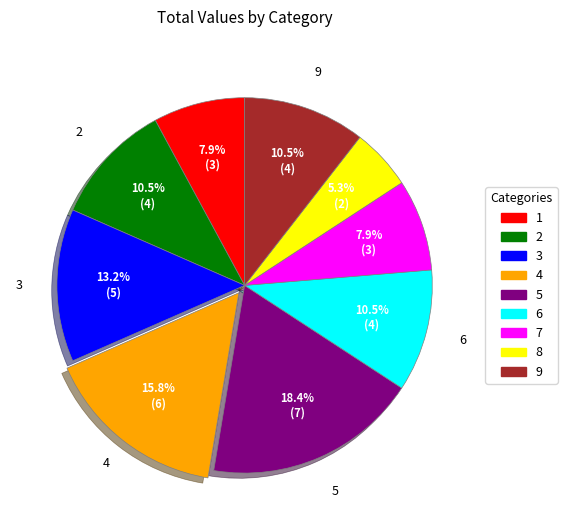

Combined, do 7 and 5 account for over 50%?

No